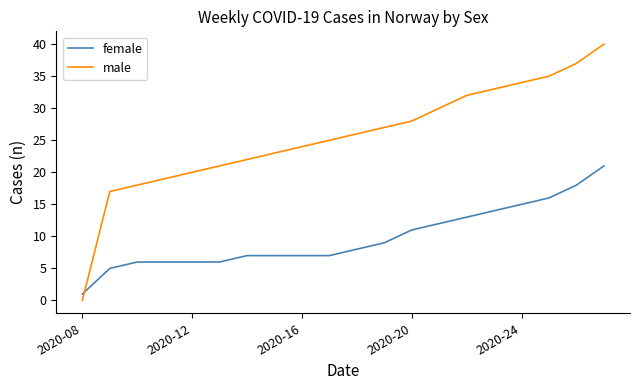

What is the lowest value of the female series?

1